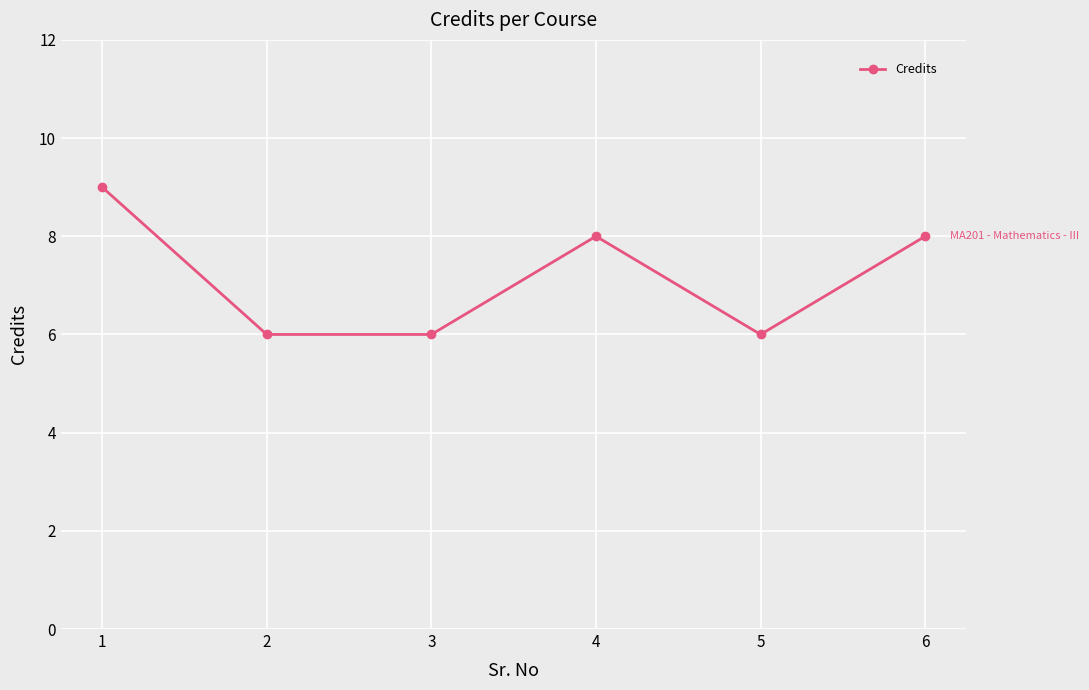

Does the chart have visible grid lines?

Yes